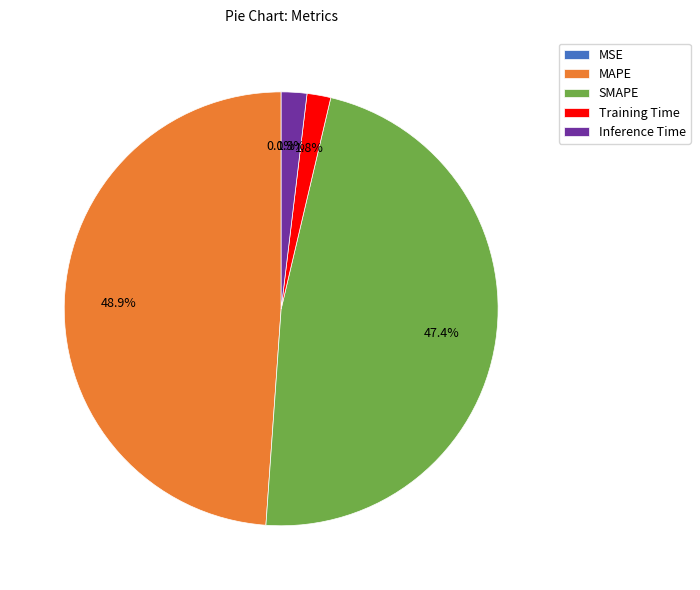

To the nearest percent, what is the difference between the largest and smallest slice percentages?

49%